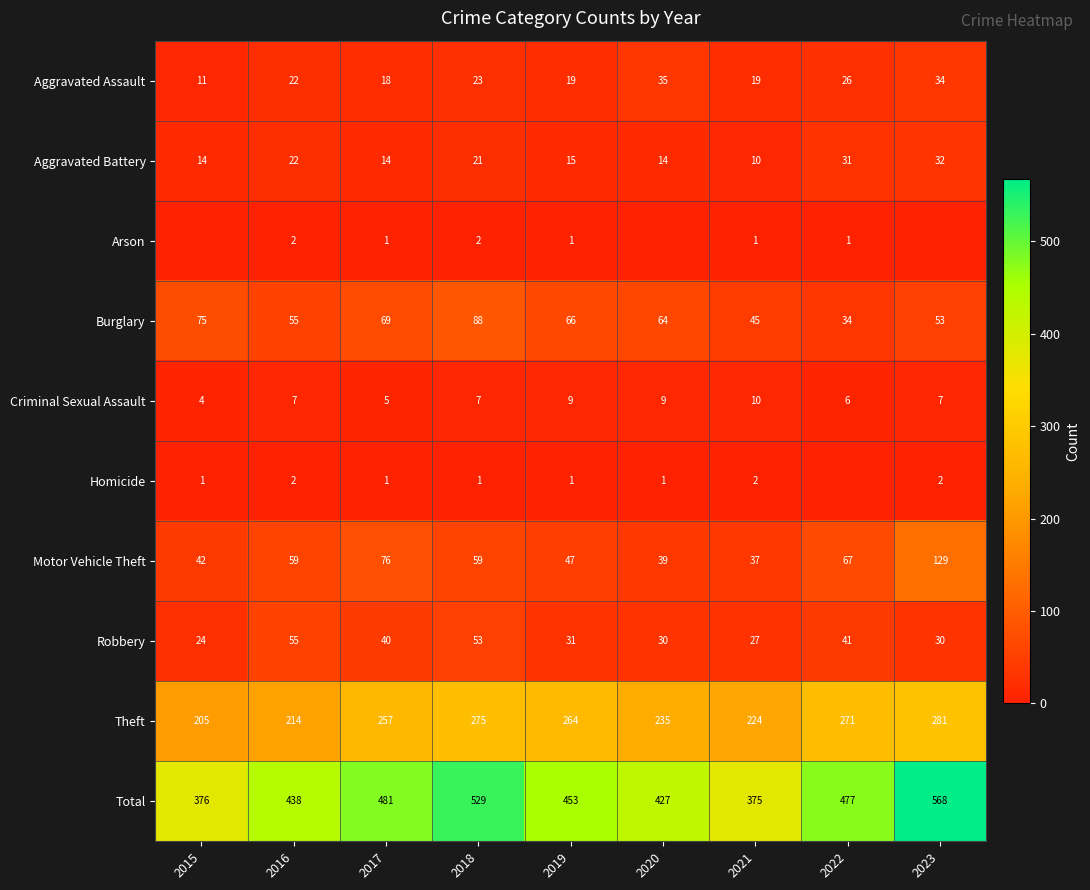

List the labels in order of Theft value, smallest first.

2015, 2016, 2021, 2020, 2017, 2019, 2022, 2018, 2023